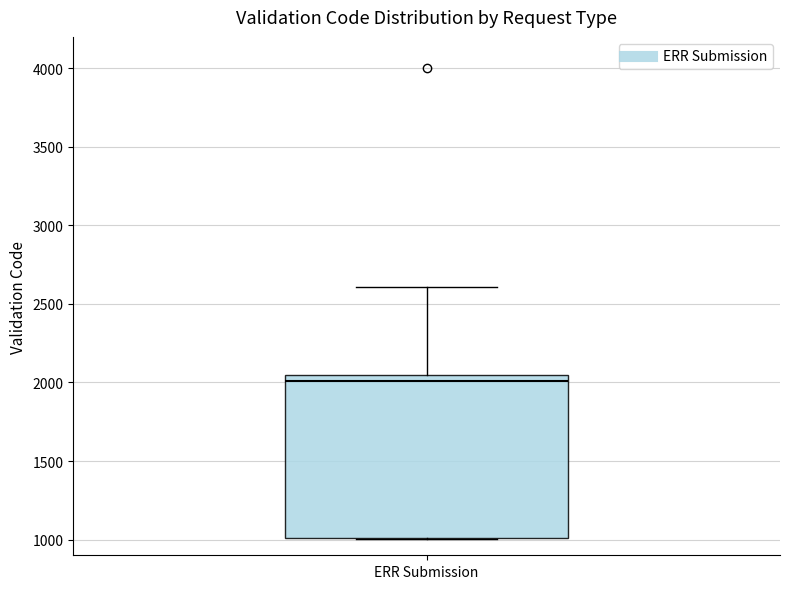

Read this box plot against the y-axis: the position of the median line, the range covered by the box, and the ends of both whiskers. The values are not printed on the chart, so give them approximately, as read against the axis.

median 2000, box 1000 to 2050, whiskers 1000 to 2600